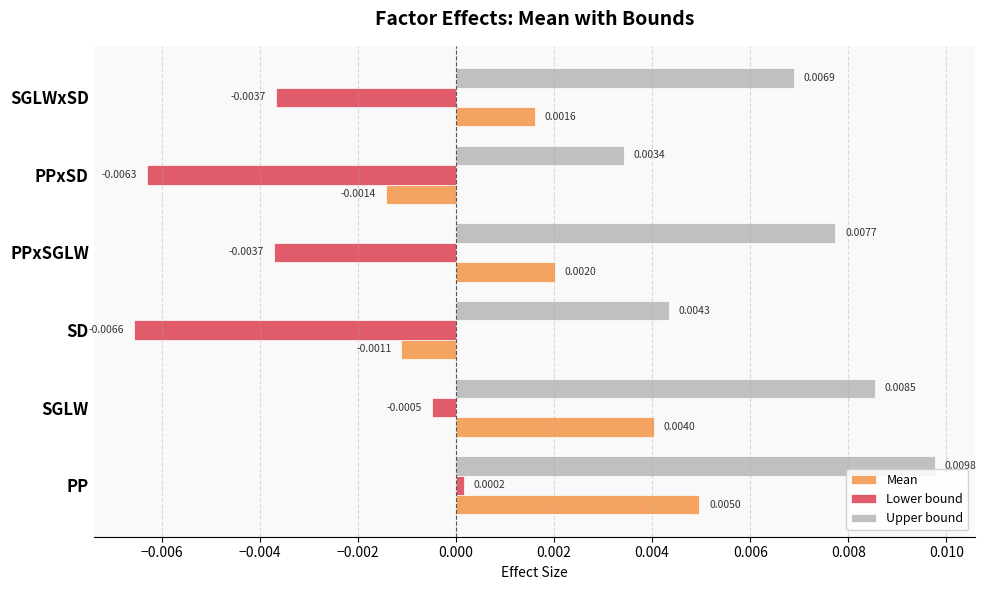

At how many categories does at least one series exceed 0?

6